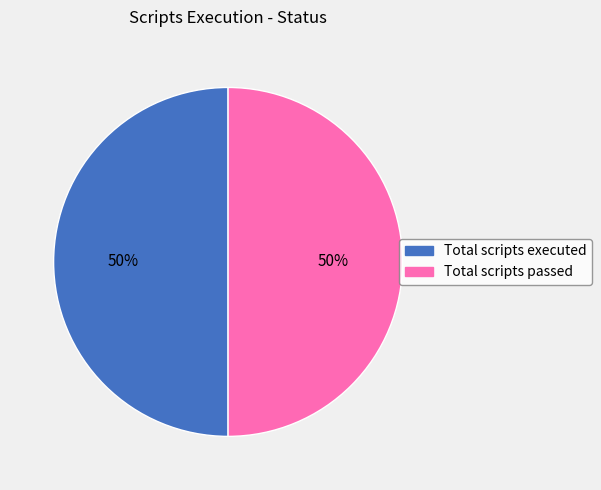

To the nearest percent, what is the average slice percentage?

50%